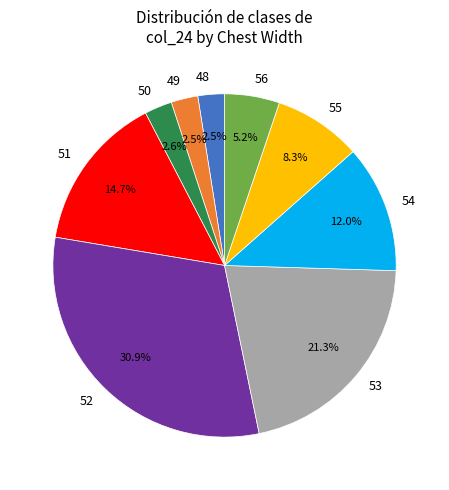

What is the ratio of the value at 55 to the value at 50?

3.2